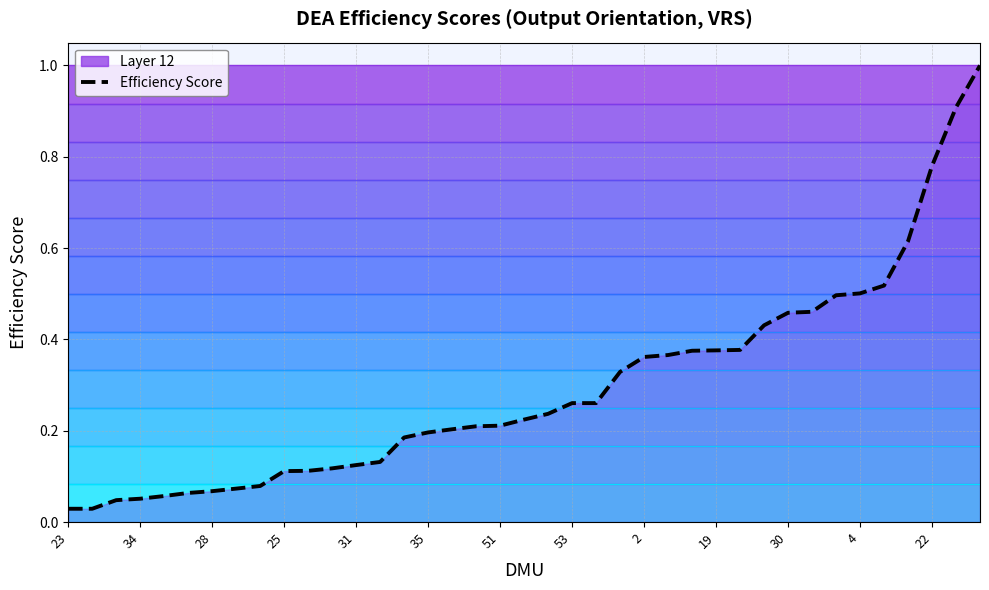

The value at 17 is 0.2. True or false?

True